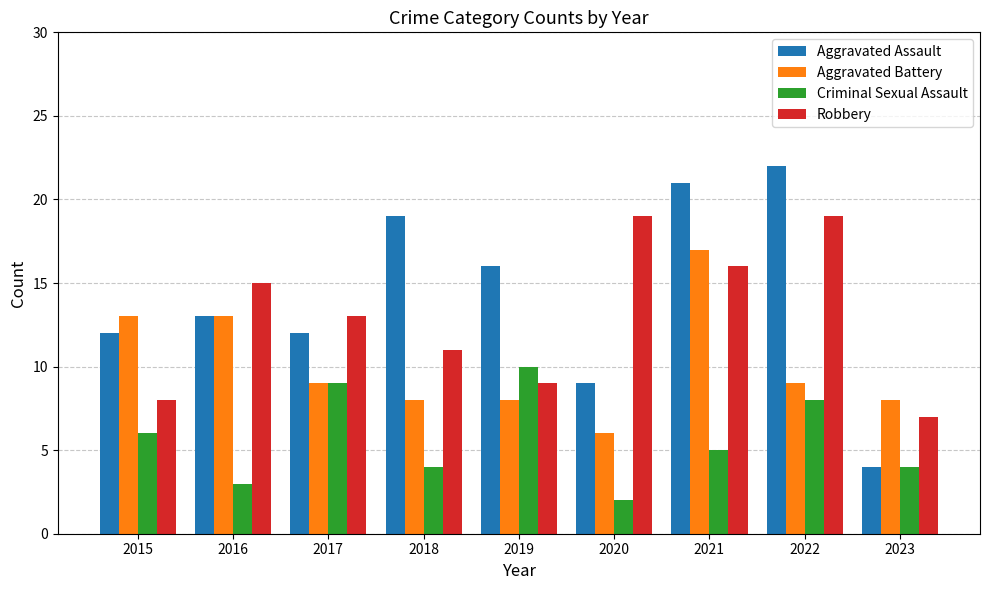

The value of Criminal Sexual Assault at 2018 is 3. True or false?

False